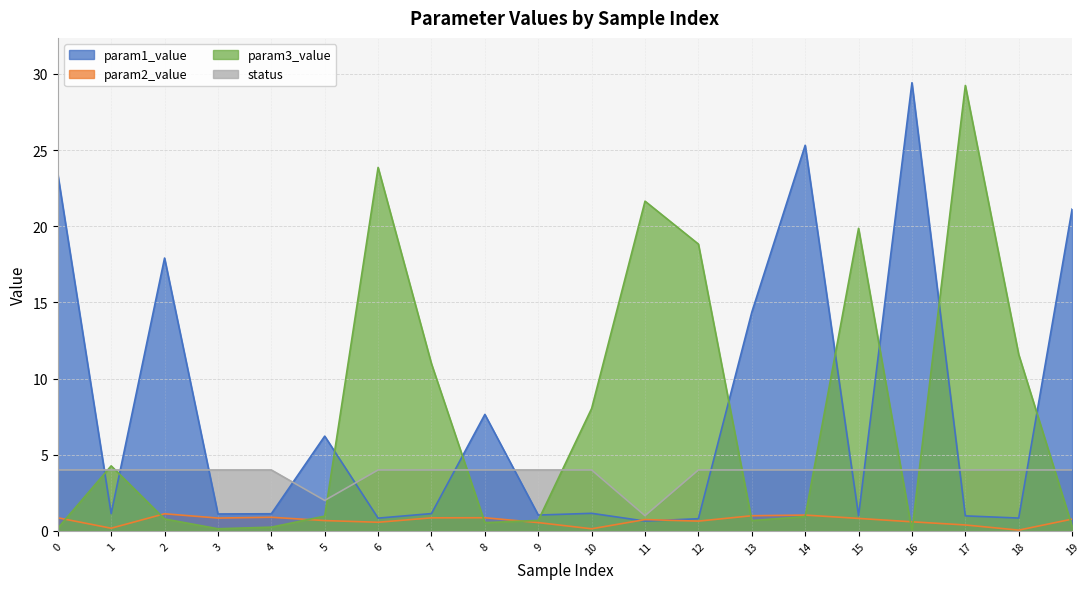

What is the difference between the maximum and second lowest values in the status series?

2.0